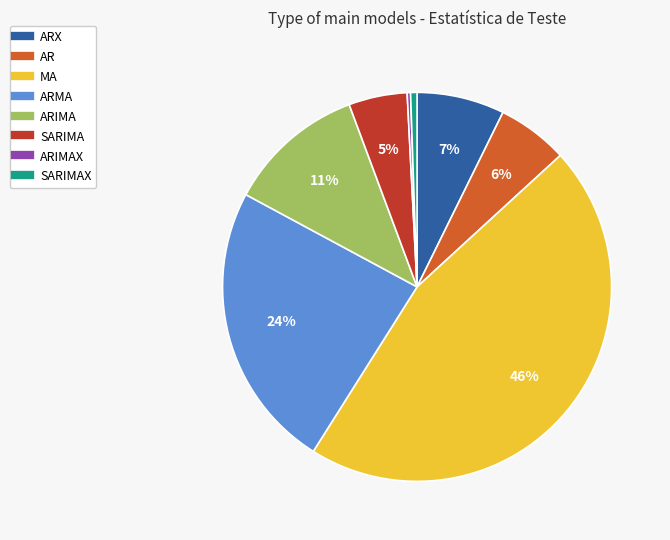

Is there a majority slice in this chart?

No